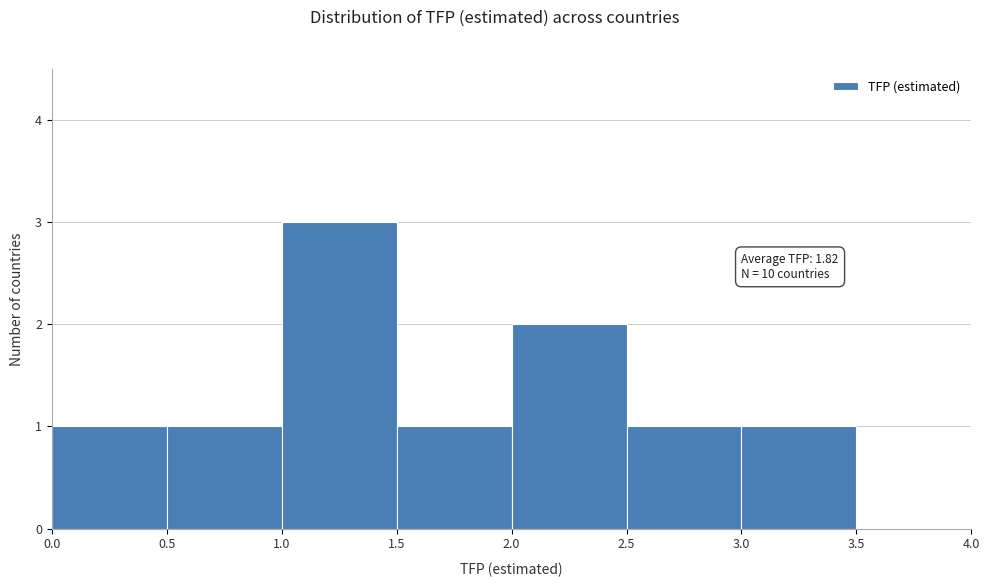

Over which range of the x-axis is the bar tallest?

1.0 to 1.5